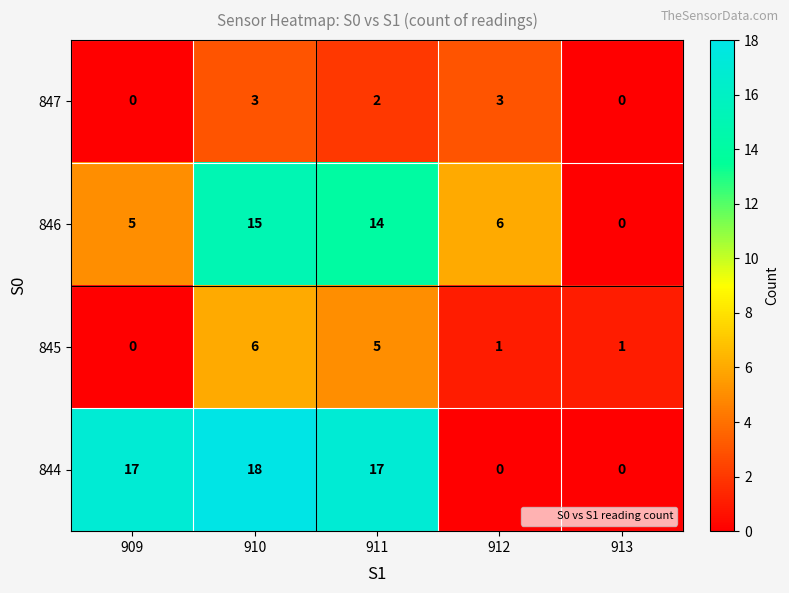

Which category has the highest value in the 845 series?

910